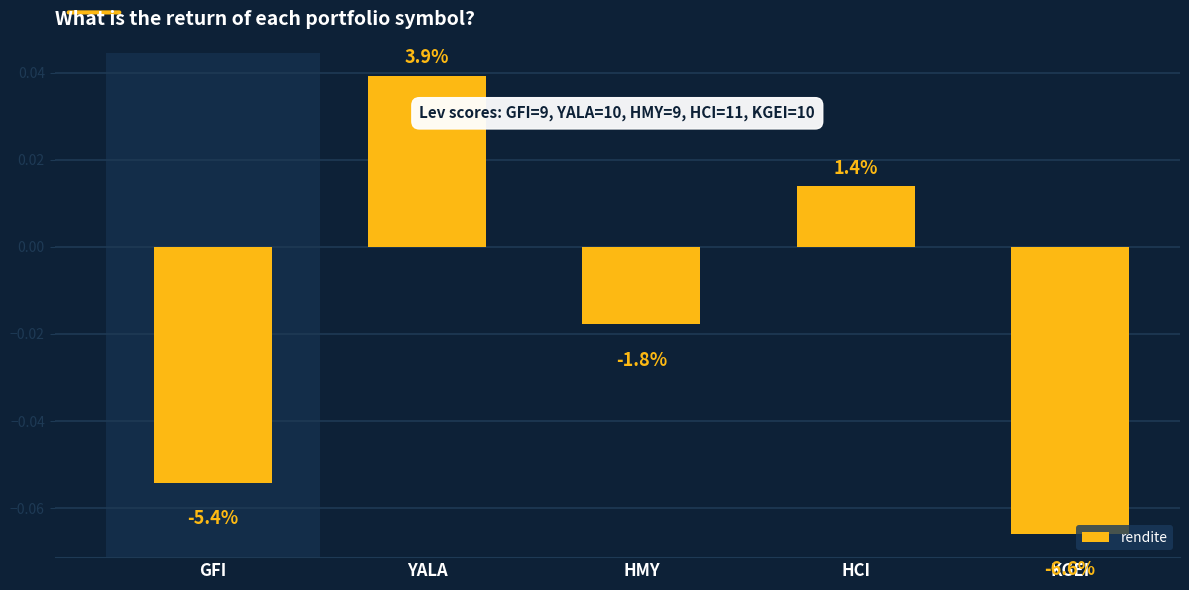

Is it true that the value at GFI is -0.1?

True